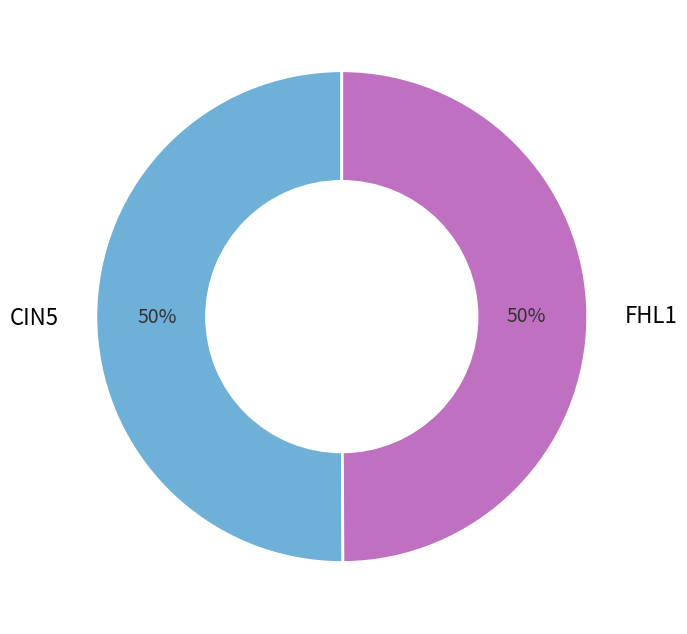

To the nearest percent, what is the average slice percentage?

50%